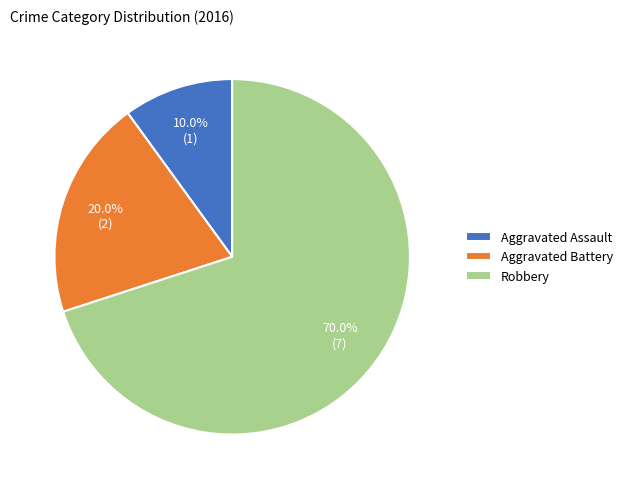

Is the sum of Aggravated Battery and Robbery greater than half?

Yes